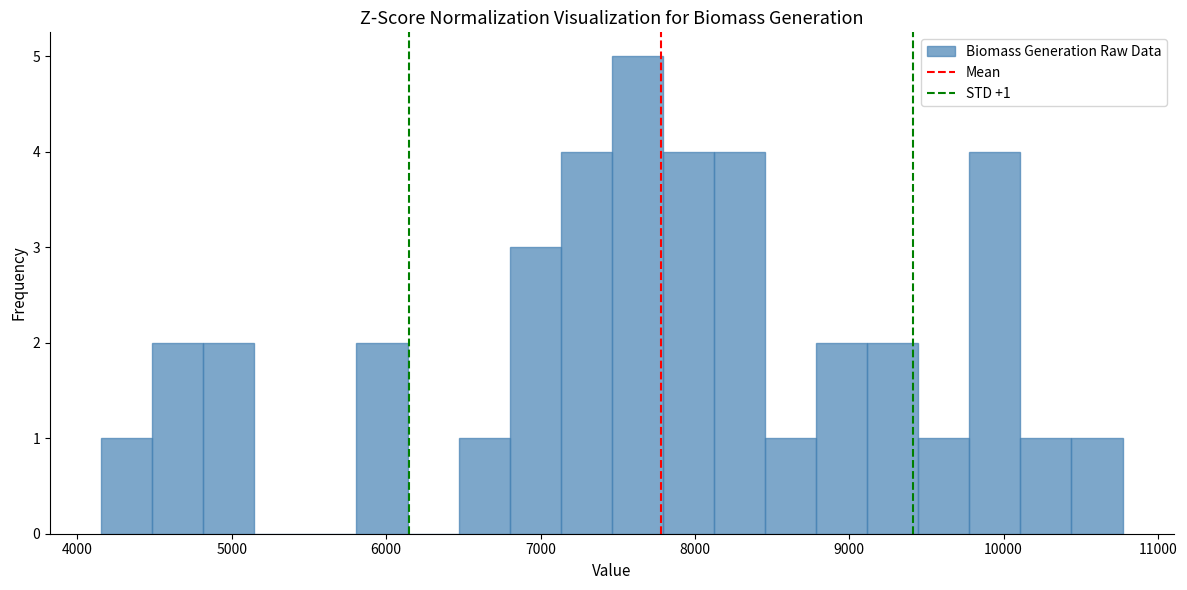

Read against the x-axis, roughly where is the centre of the tallest bar?

7600